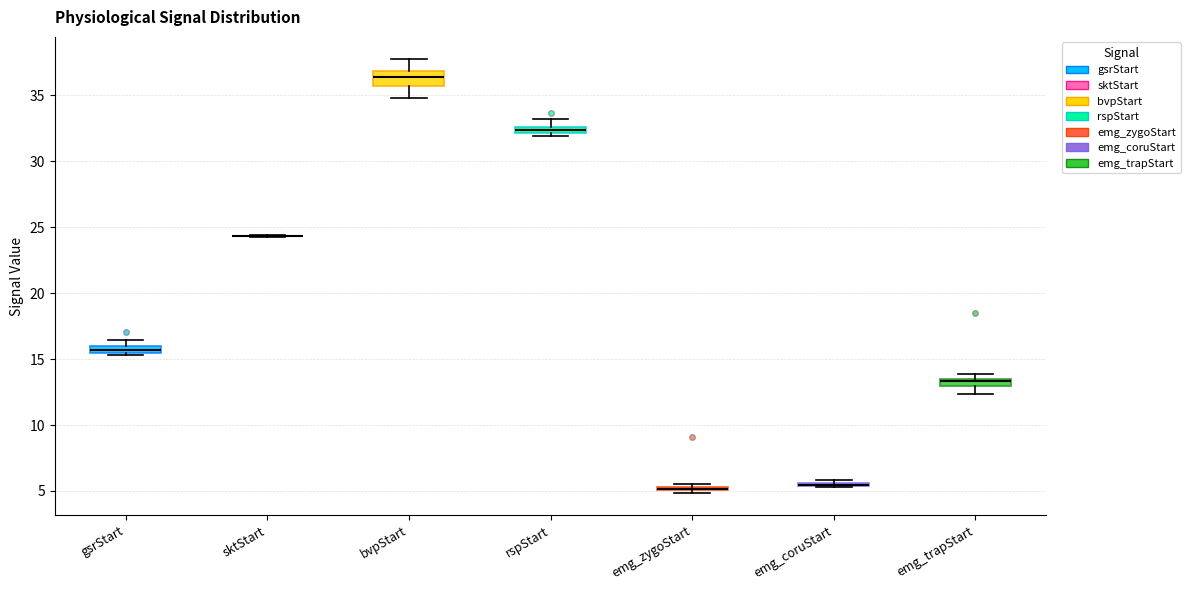

Where is the lower edge of the box for rspStart on the y-axis? The values are not printed on the chart, so give them approximately, as read against the axis.

32.0